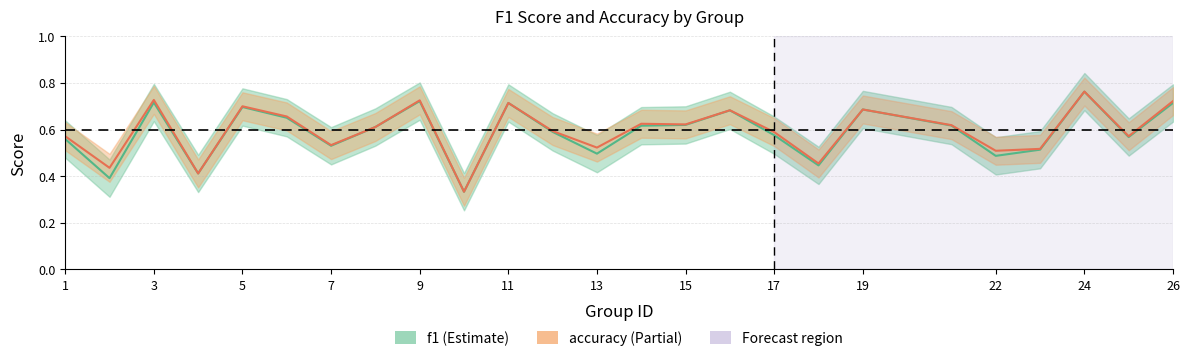

At which category is the sum across all series the highest?

24